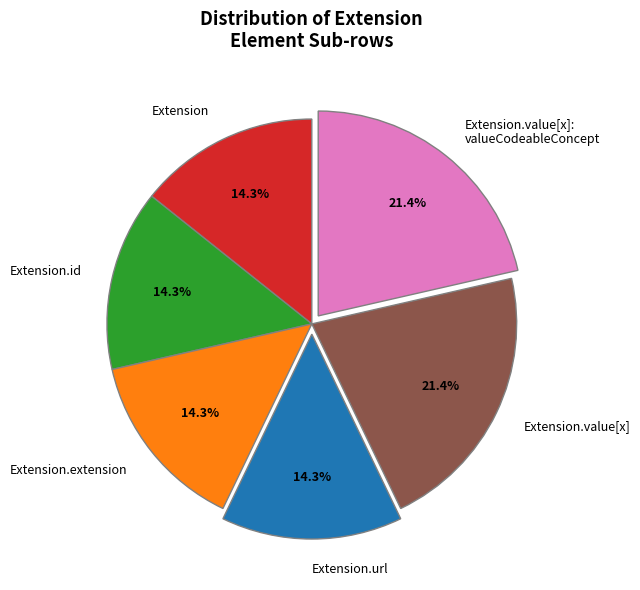

What is the total percentage of Extension.value[x] and Extension.extension?

35.7%